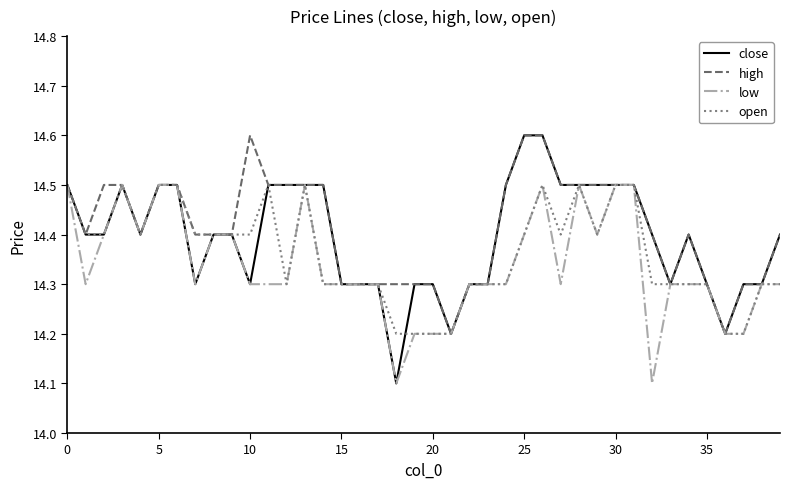

What is the maximum value for low?

14.5